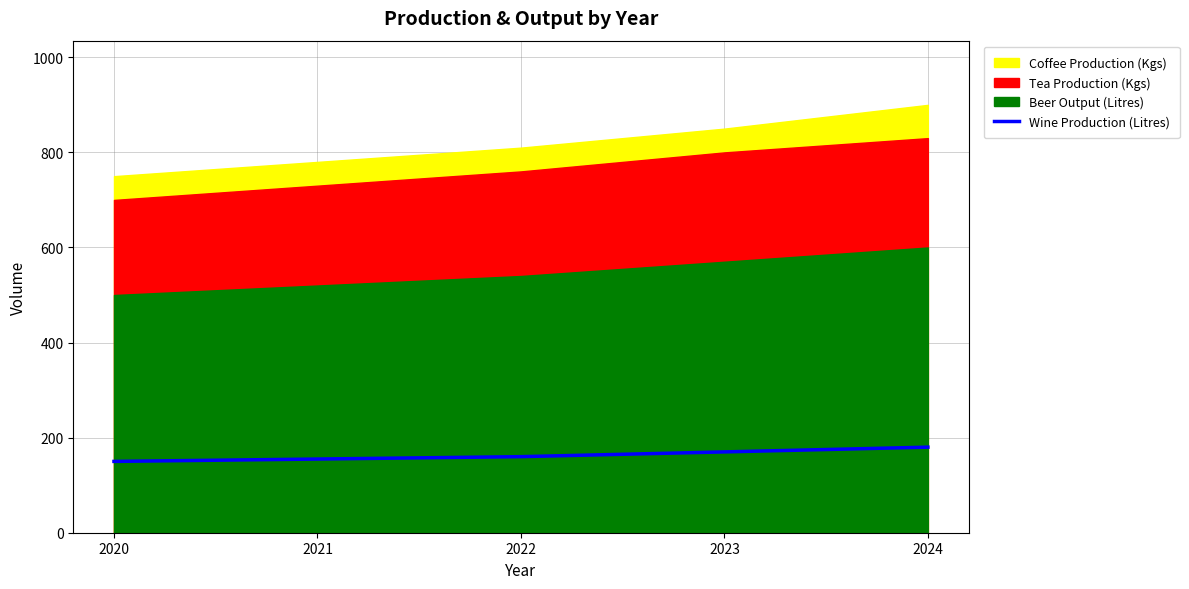

Approximately how many times larger is the value at 2021 compared to 2022?

1.0